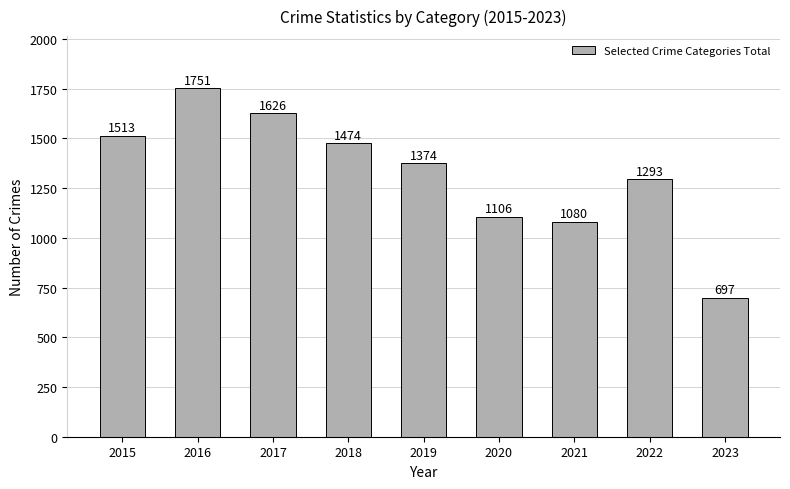

Reading right to left, what are all the values shown in this chart?

697	1293	1080	1106	1374	1474	1626	1751	1513